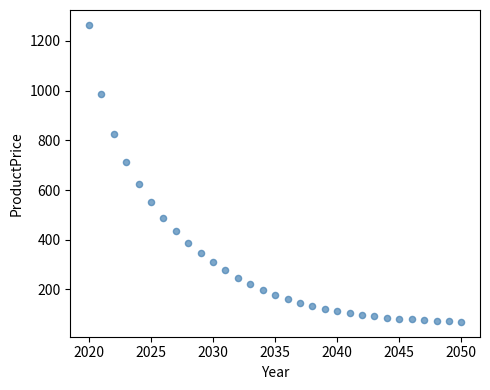

What is the range of X values (max minus min)?

30.0